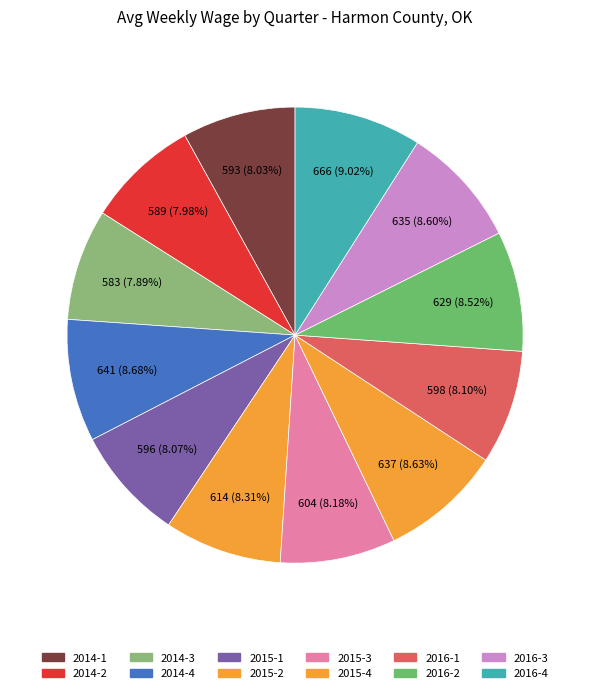

How many slices are in this pie chart?

12